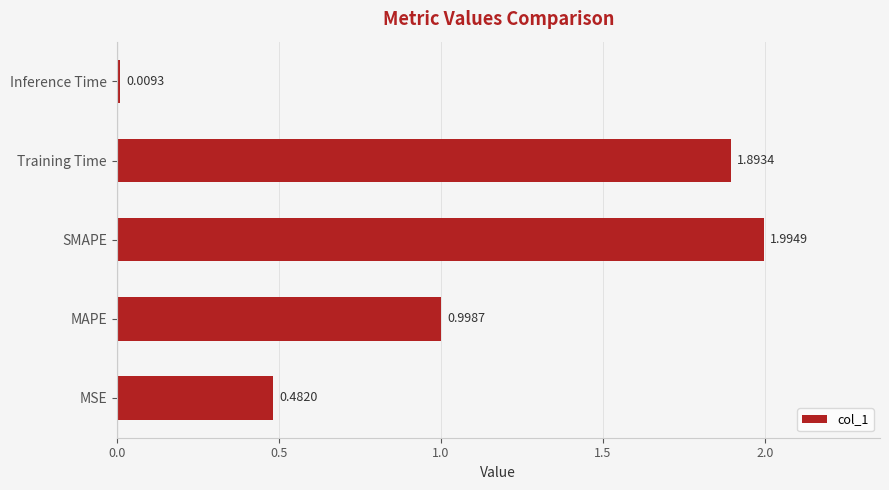

Between Training Time and SMAPE, which is larger?

SMAPE